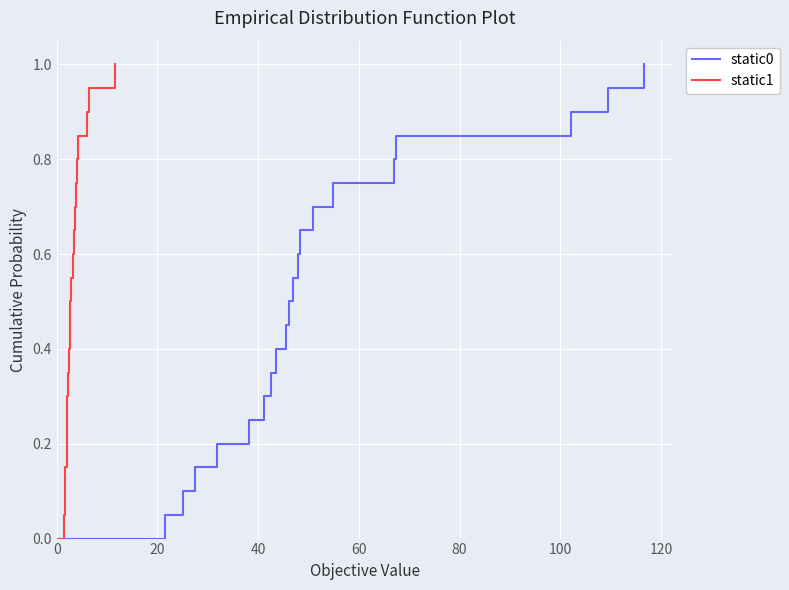

What is the difference between the maximum and second lowest values in the static1 series?

0.9